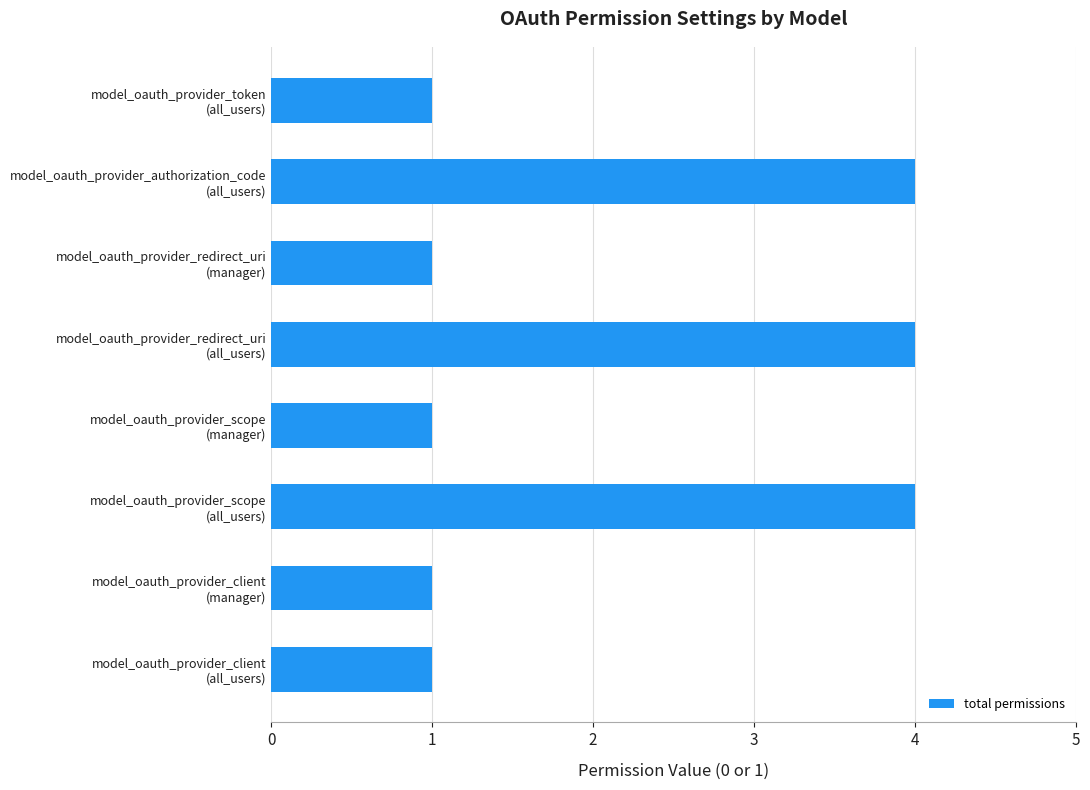

Reading bottom to top, what are all the values shown in this chart?

1	1	4	1	4	1	4	1